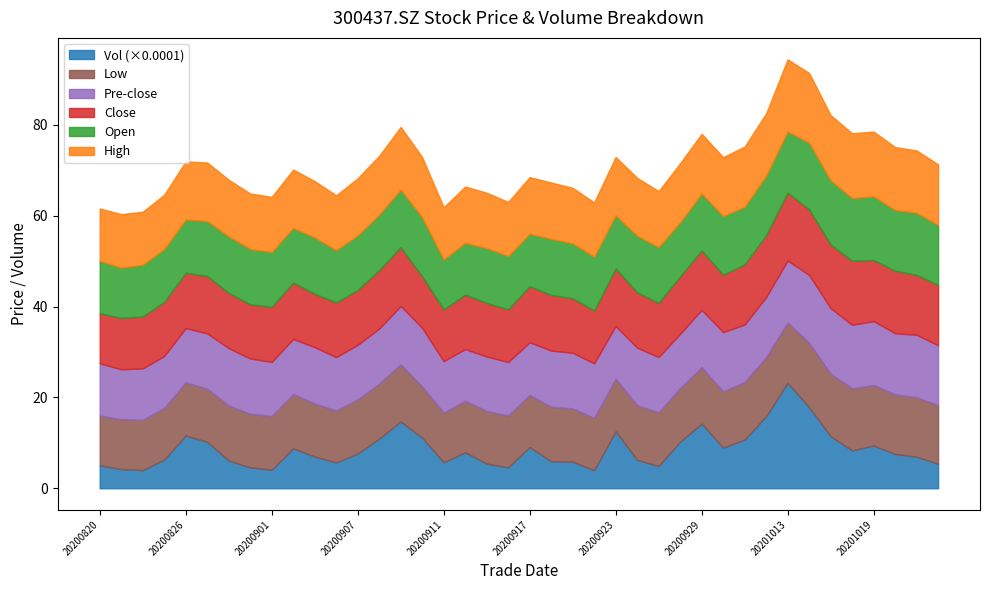

What is the spread (max minus min) of values at 20200925?

49139.8